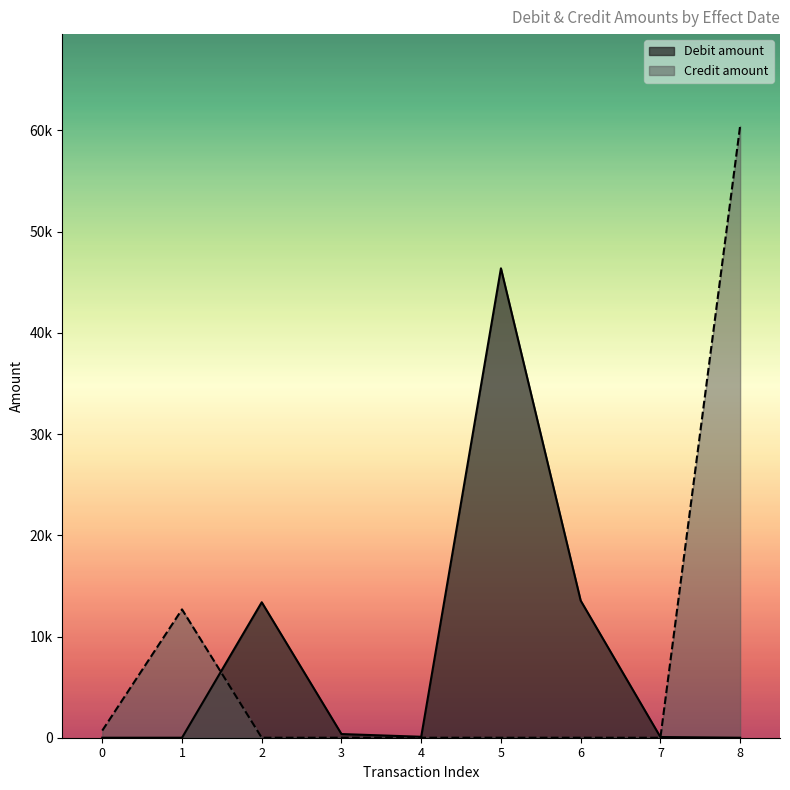

What is the value of the Debit amount point at the 8th from the left?

362.3